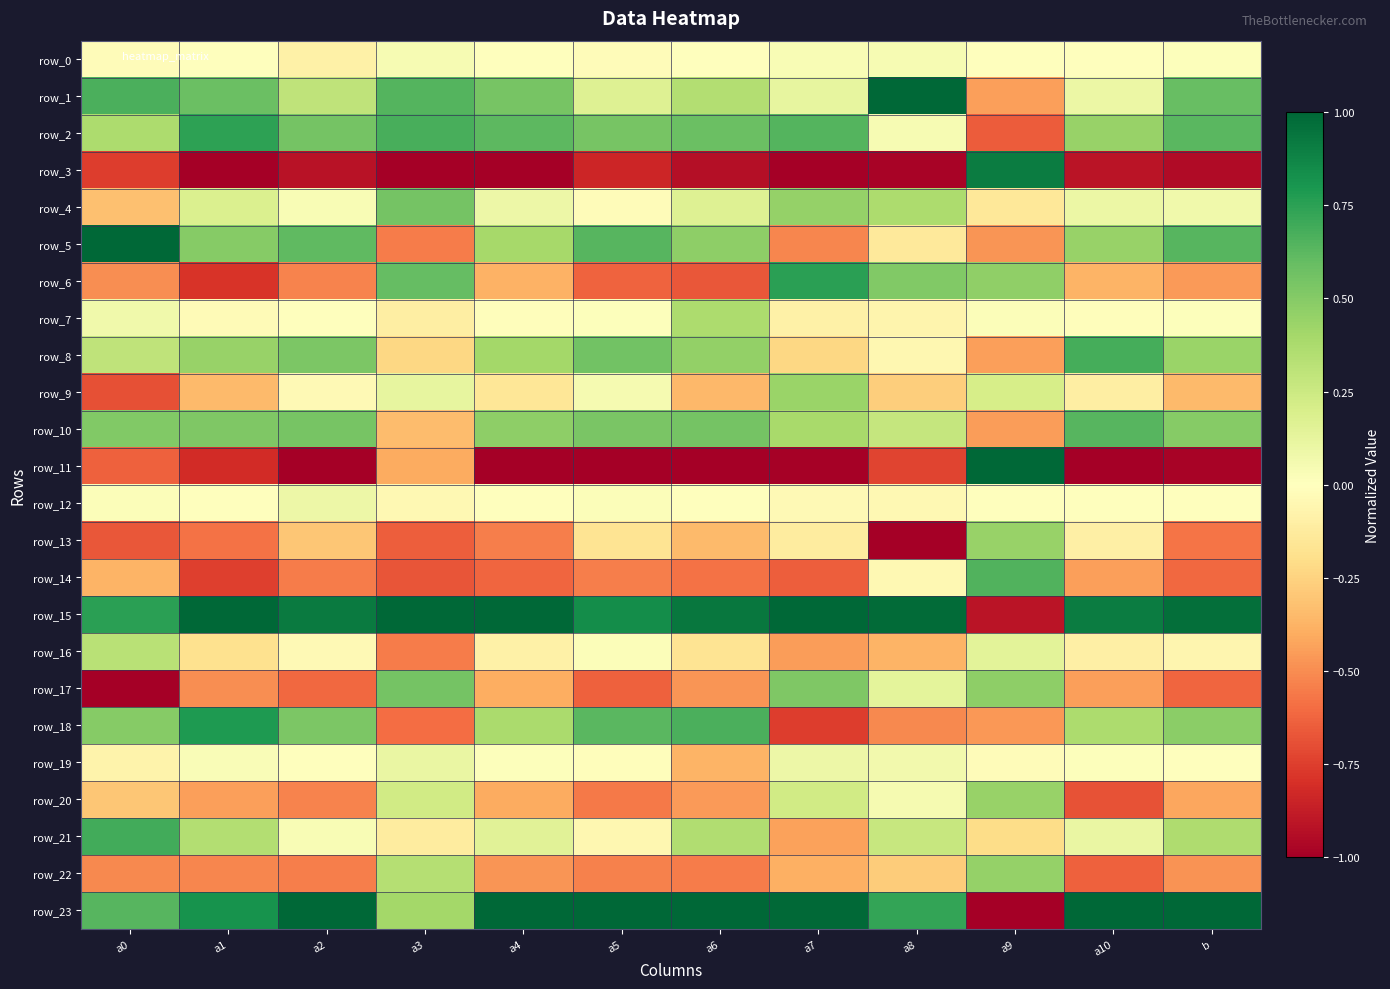

At a1, list the series in order from largest to smallest.

row_15, row_23, row_18, row_2, row_1, row_10, row_5, row_8, row_21, row_4, row_19, row_0, row_12, row_7, row_16, row_9, row_20, row_17, row_22, row_13, row_14, row_6, row_11, row_3